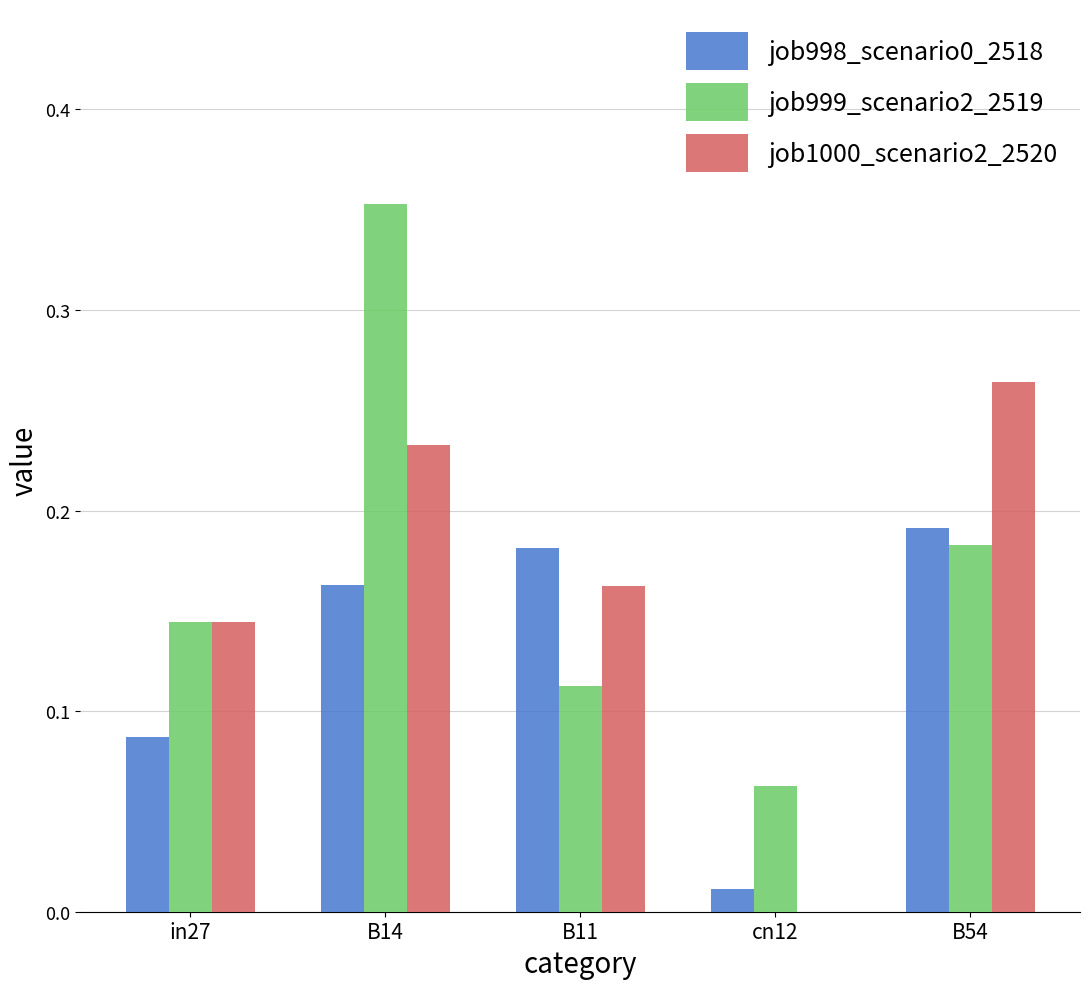

Where is job999_scenario2_2519 nearest to the value 0?

cn12